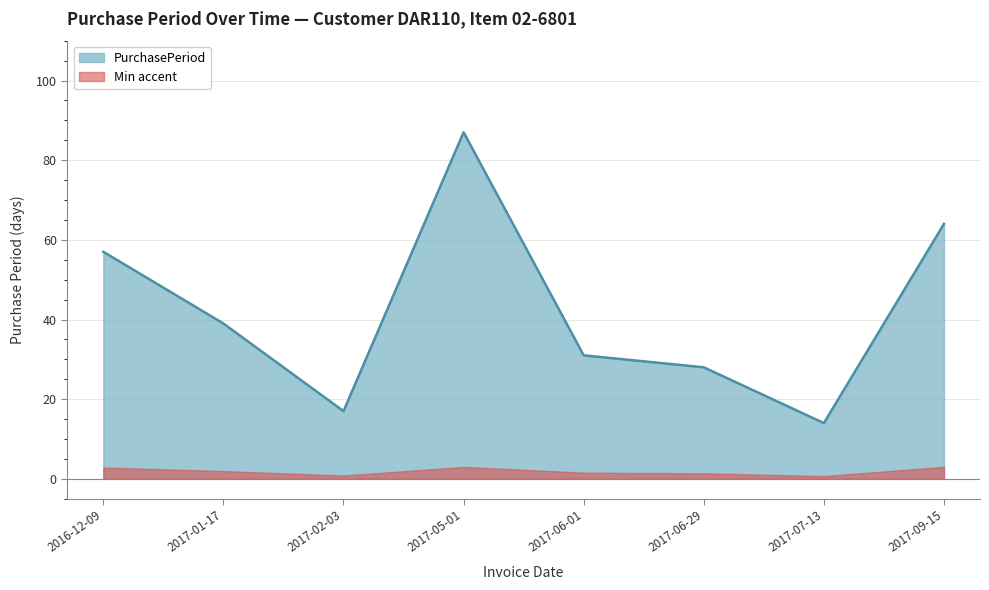

Reading right to left, extract all data points from this chart.

2017-09-15=64	2017-07-13=14	2017-06-29=28	2017-06-01=31	2017-05-01=87	2017-02-03=17	2017-01-17=39	2016-12-09=57